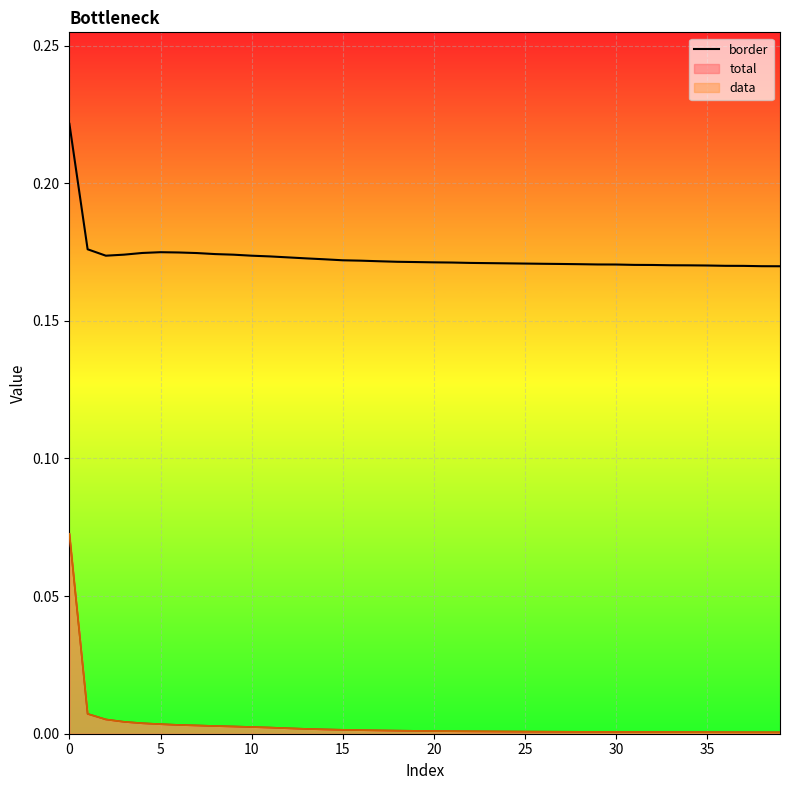

What is the sum of all values?

6.9